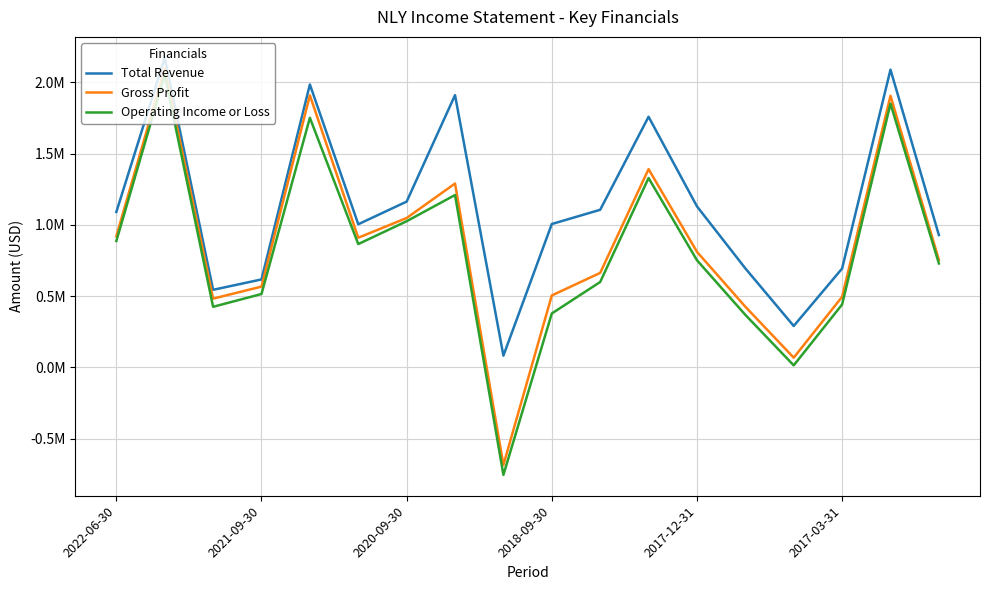

What are all the series names shown in the legend?

Total Revenue, Gross Profit, Operating Income or Loss